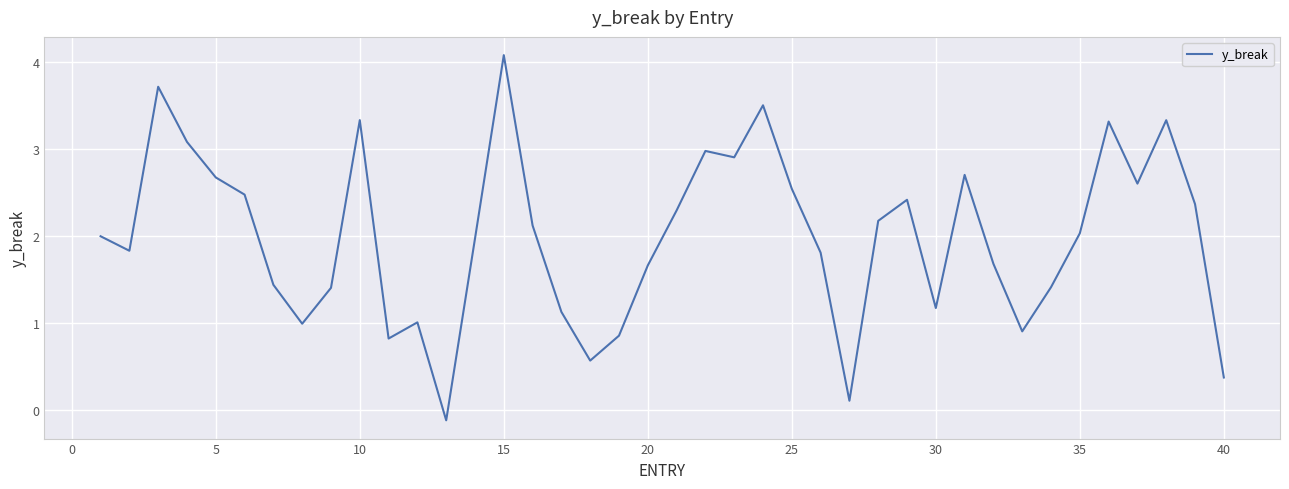

Reading left to right, transcribe all the data shown in this chart.

2.0	1.8	3.7	3.1	2.7	2.5	1.4	1.0	1.4	3.3	0.8	1.0	-0.1	2.0	4.1	2.1	1.1	0.6	0.9	1.7	2.3	3.0	2.9	3.5	2.5	1.8	0.1	2.2	2.4	1.2	2.7	1.7	0.9	1.4	2.0	3.3	2.6	3.3	2.4	0.4